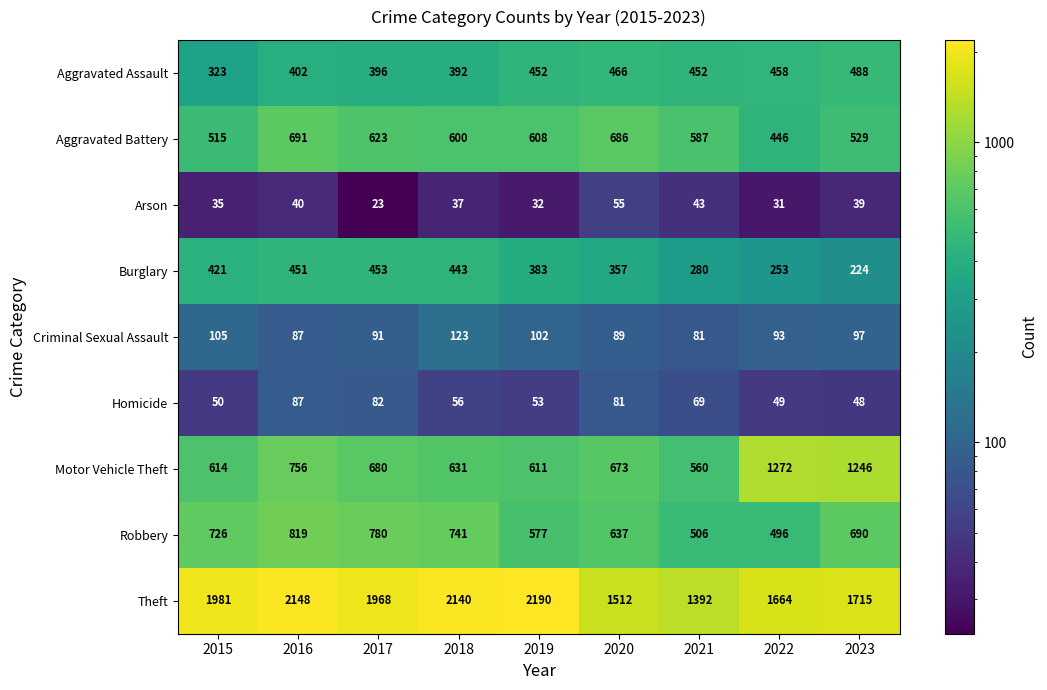

What is the approximate value of Arson at 2016?

40